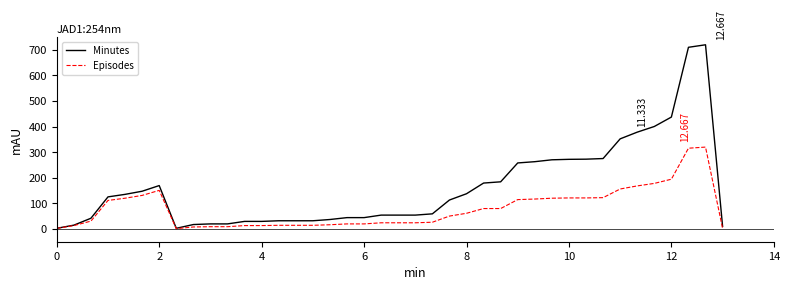

List the series in order of their overall mean, highest first.

Minutes, Episodes